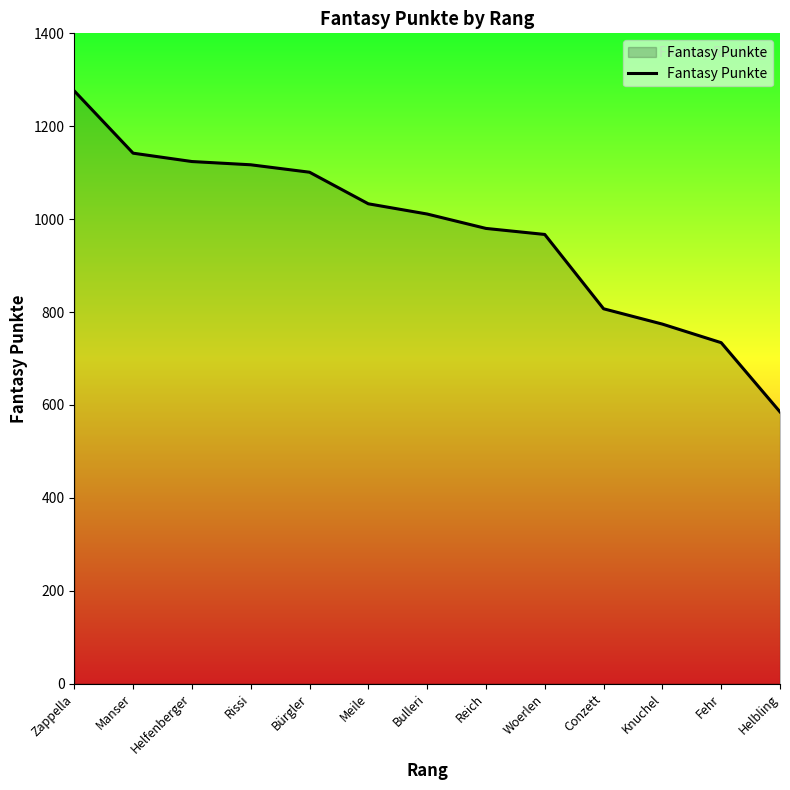

Does the chart have visible grid lines?

No